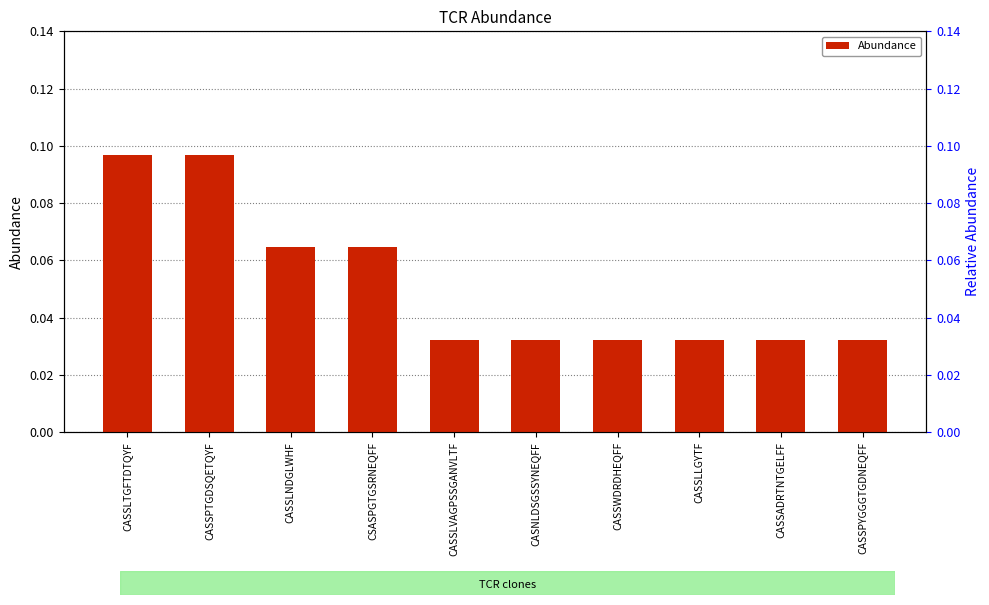

Reading right to left, list all the values displayed in this chart.

CASSPYGGGTGDNEQFF=0.0	CASSADRTNTGELFF=0.0	CASSLLGYTF=0.0	CASSWDRDHEQFF=0.0	CASNLDSGSSYNEQFF=0.0	CASSLVAGPSSGANVLTF=0.0	CSASPGTGSRNEQFF=0.1	CASSLNDGLWHF=0.1	CASSPTGDSQETQYF=0.1	CASSLTGFTDTQYF=0.1